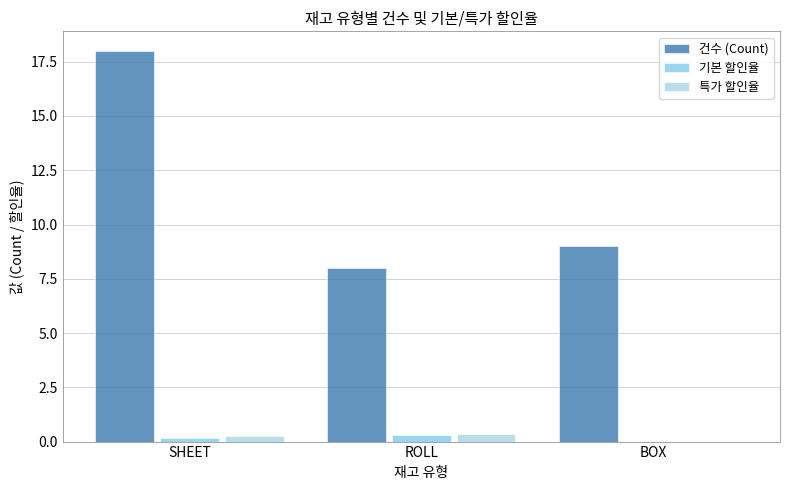

Rank the series at SHEET from highest to lowest value.

건수 (Count), 특가 할인율, 기본 할인율